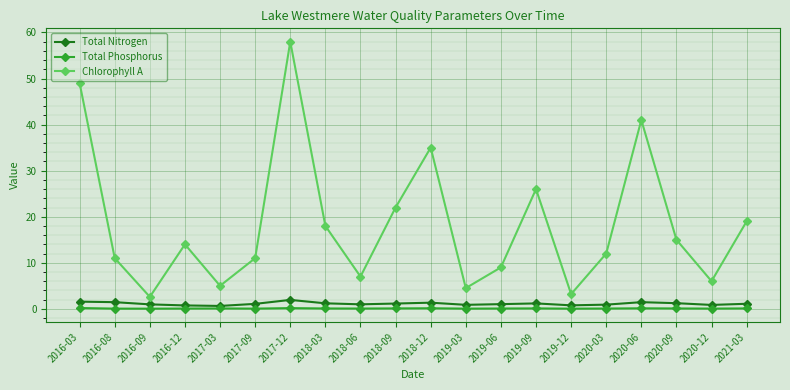

At which category is the sum across all series the highest?

2017-12